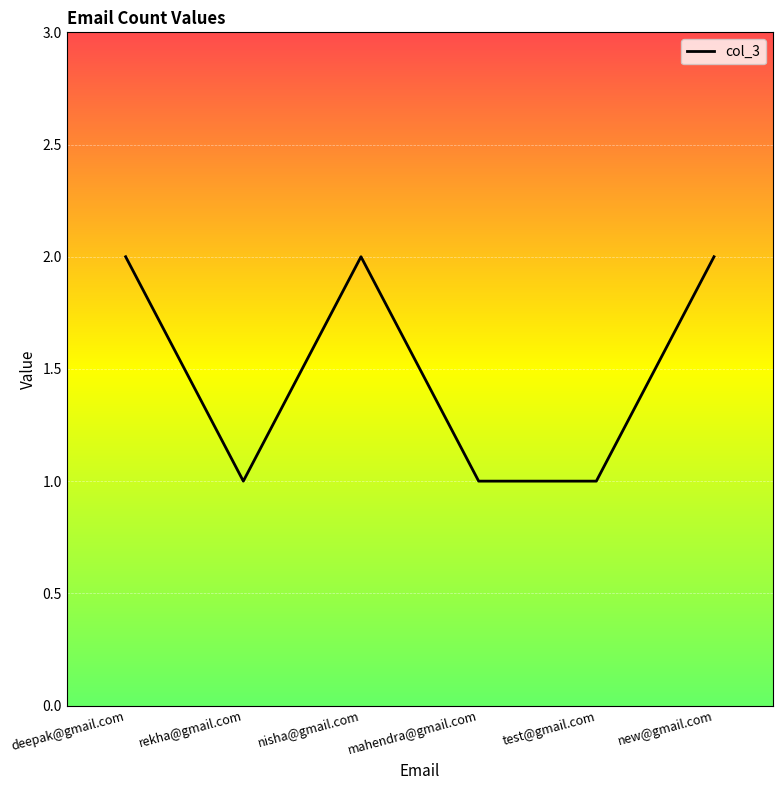

Reading left to right, transcribe all the data shown in this chart.

deepak@gmail.com=2	rekha@gmail.com=1	nisha@gmail.com=2	mahendra@gmail.com=1	test@gmail.com=1	new@gmail.com=2